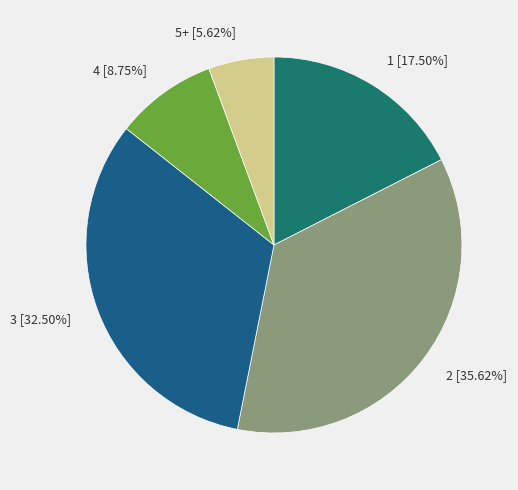

Is 3 [32.50%] the majority of the pie?

No